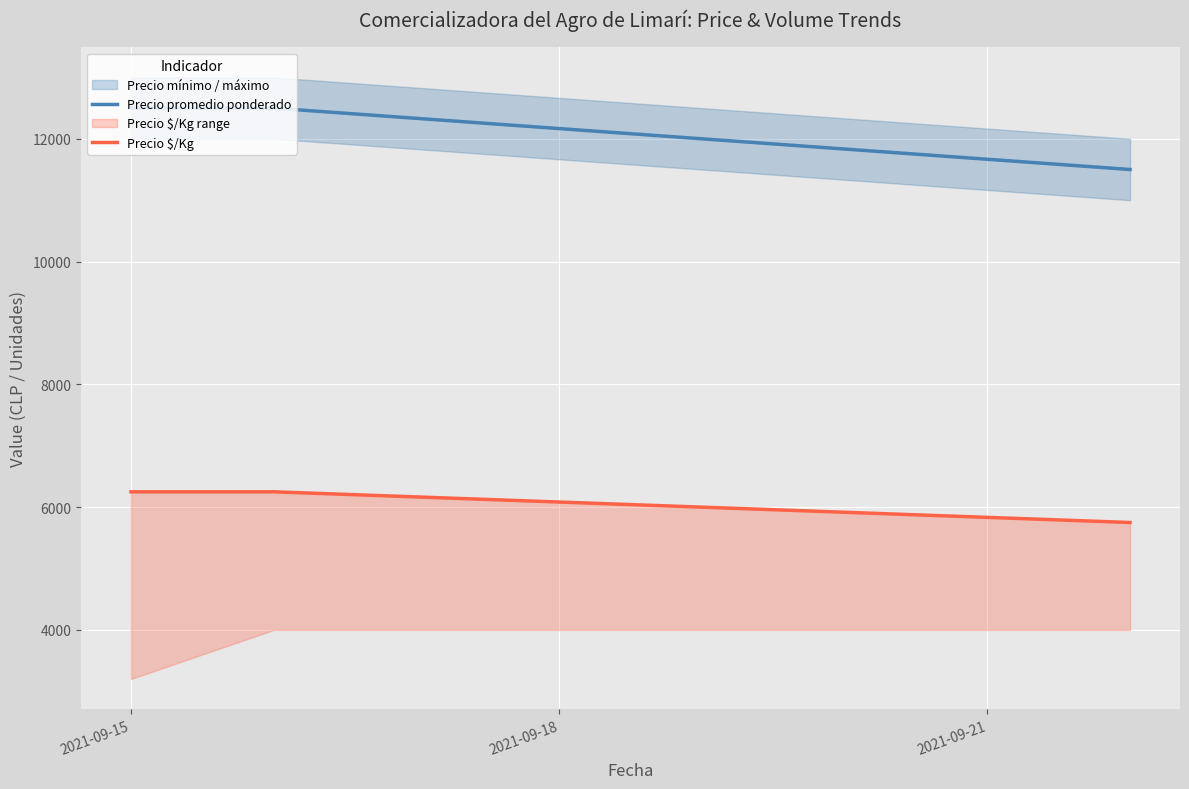

List the series in order of their peak value, lowest first.

Precio $/Kg, Precio promedio ponderado